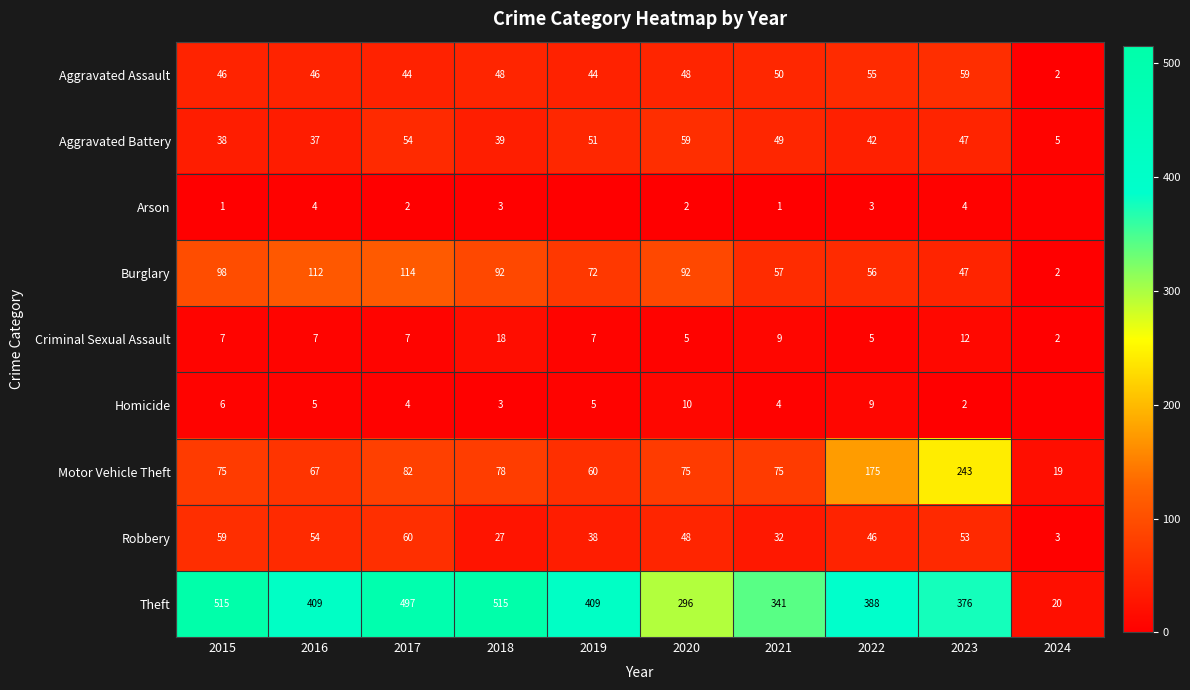

What is the approximate value of Aggravated Battery at 2017?

54